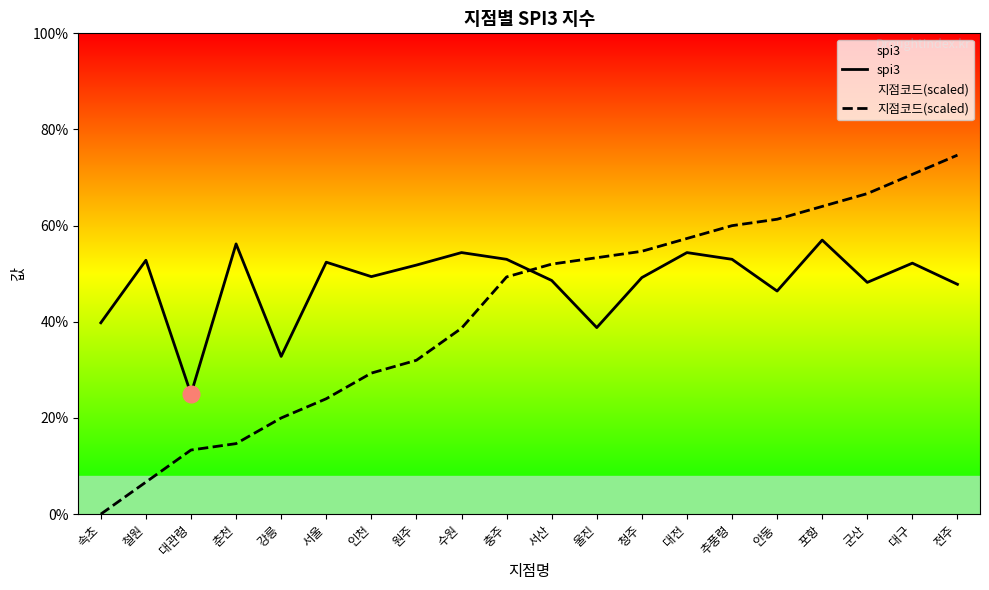

Between 울진 and 서울, which is larger?

서울